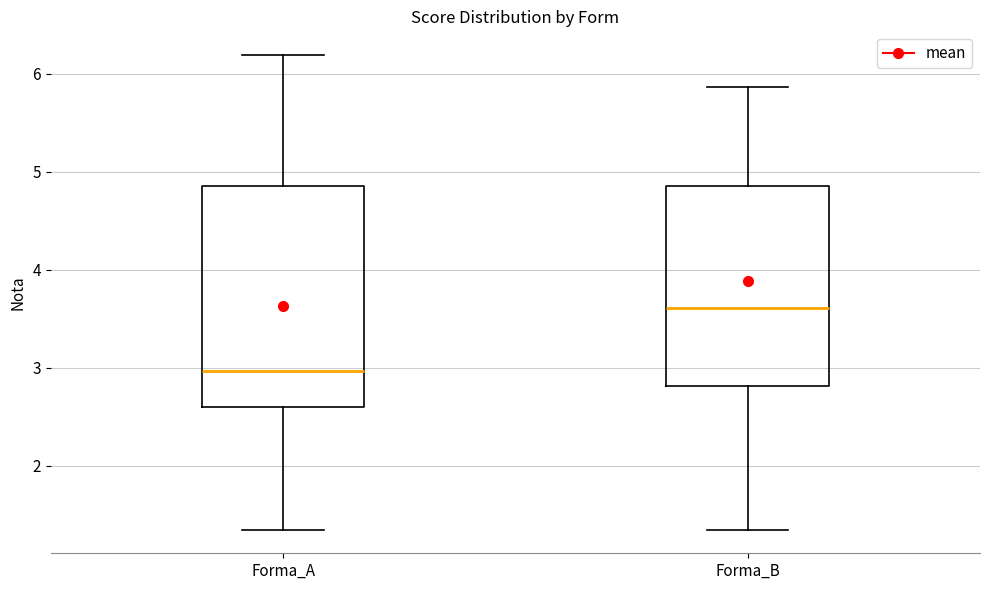

Where does the upper whisker of the box for Forma_A end on the y-axis? The values are not printed on the chart, so give them approximately, as read against the axis.

6.2